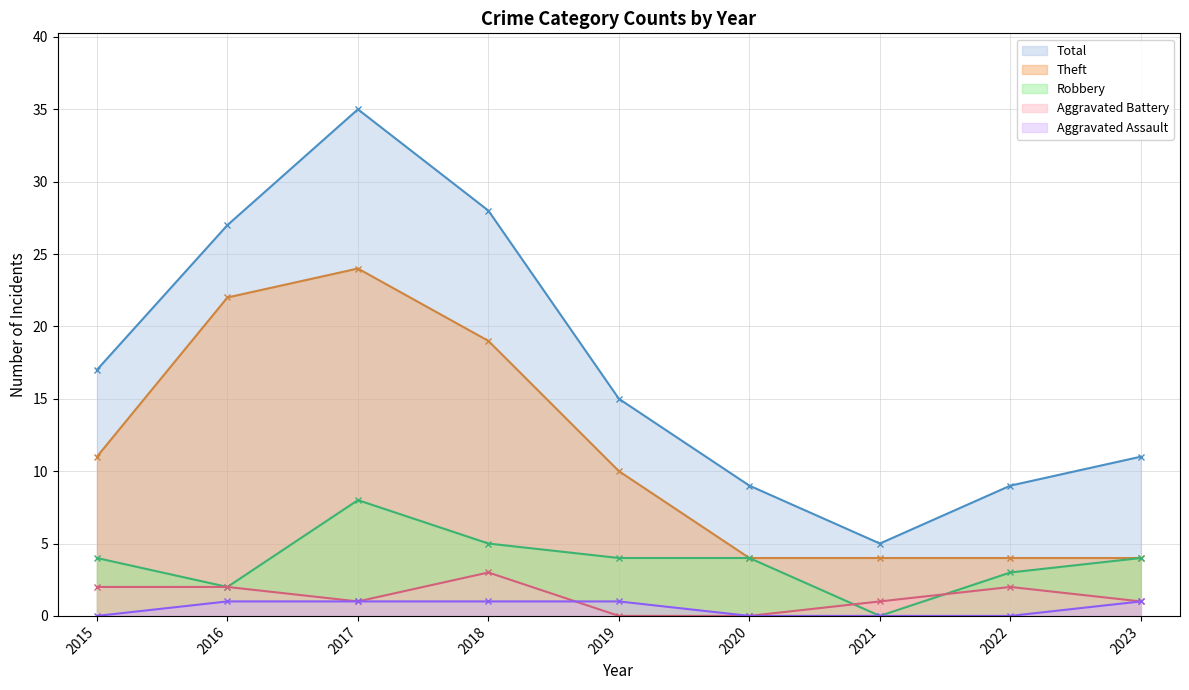

True or false: Total has a value of 5 at 2021.

True